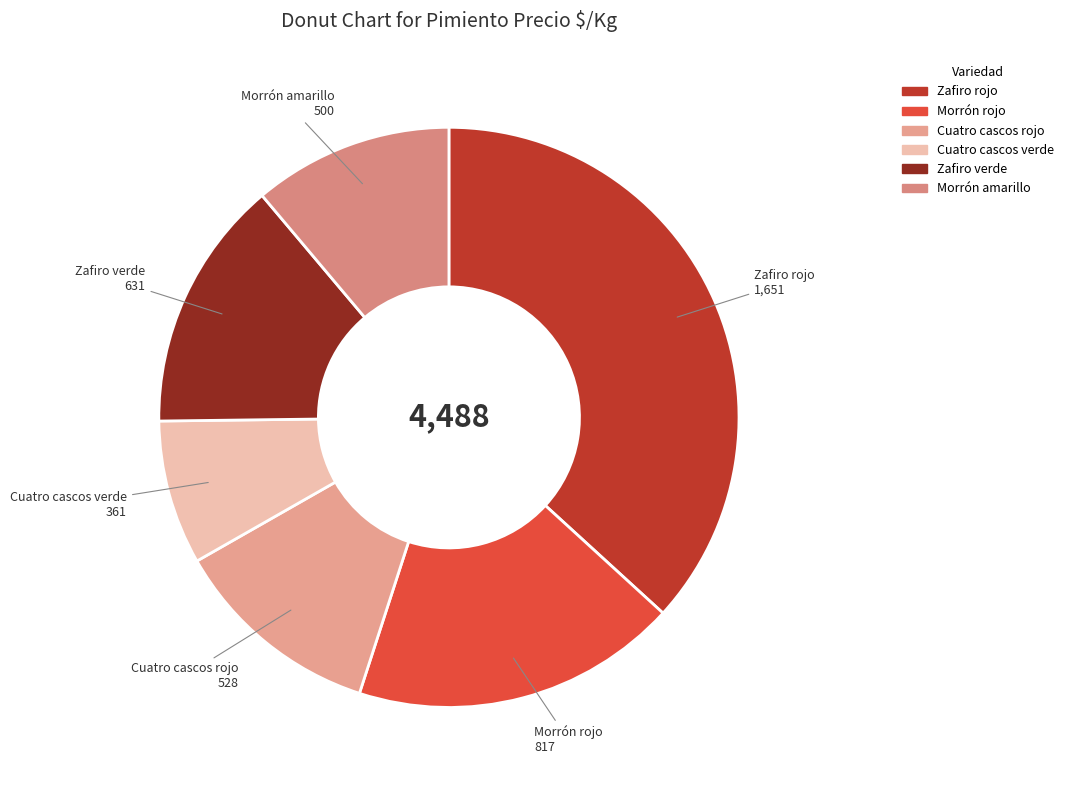

The Morrón rojo slice represents 18% of the pie. True or false?

True